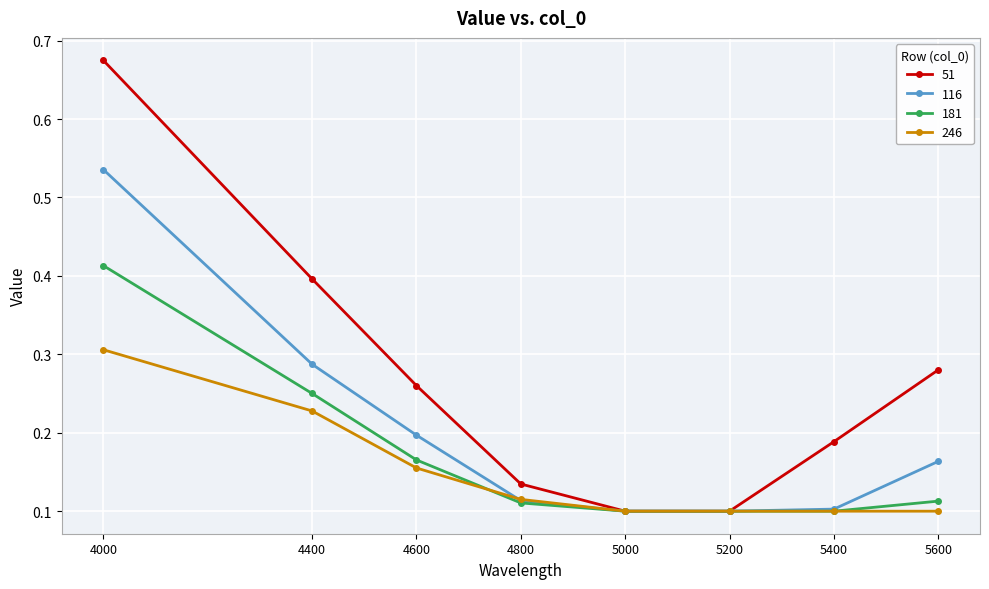

True or false: 116 has a value of 0.2 at 5400.

False